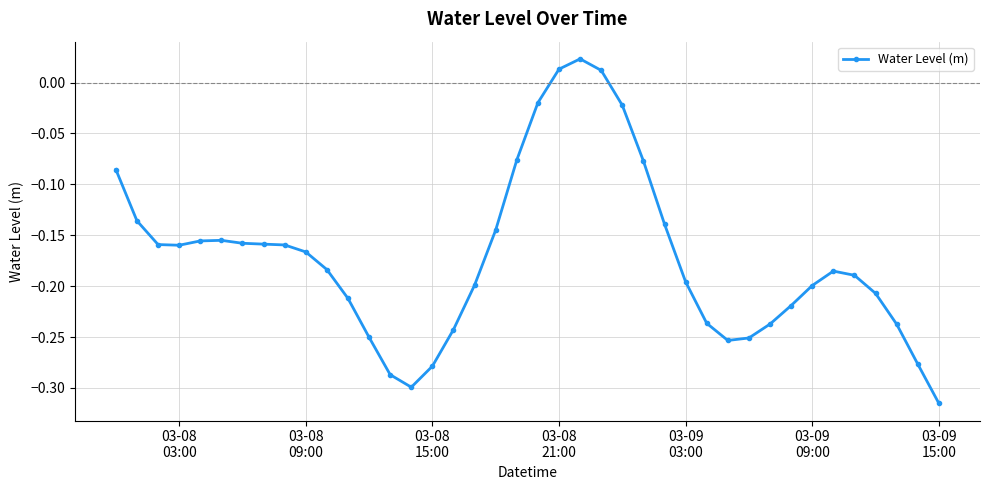

True or false: the data has more than 2 interior local peaks.

True